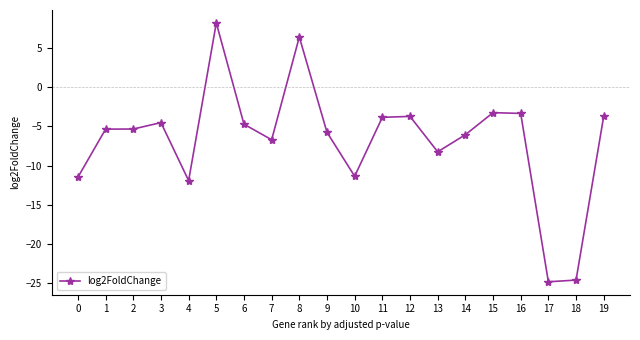

What is the approximate value at 4?

-11.9